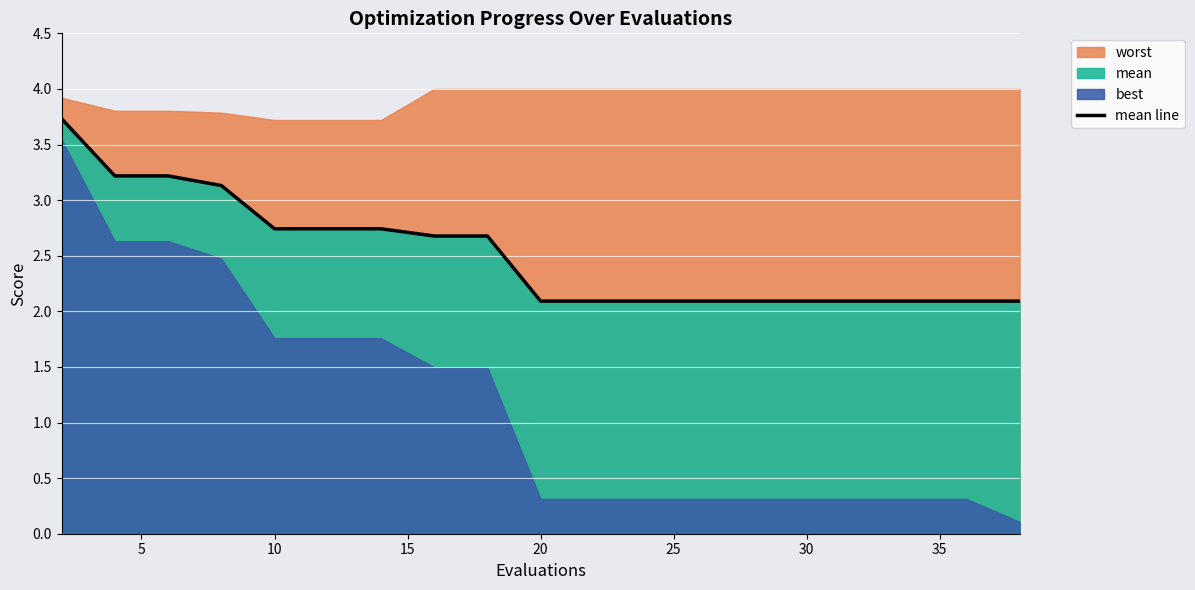

What is the average value?

2.5